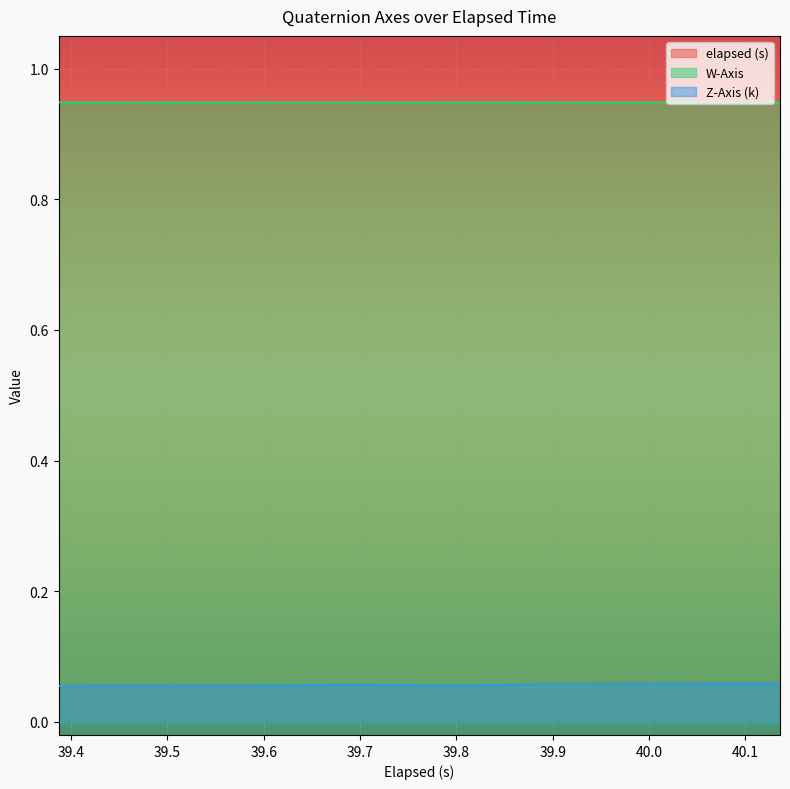

True or false: W-Axis and Z-Axis (k) cross at least once.

False